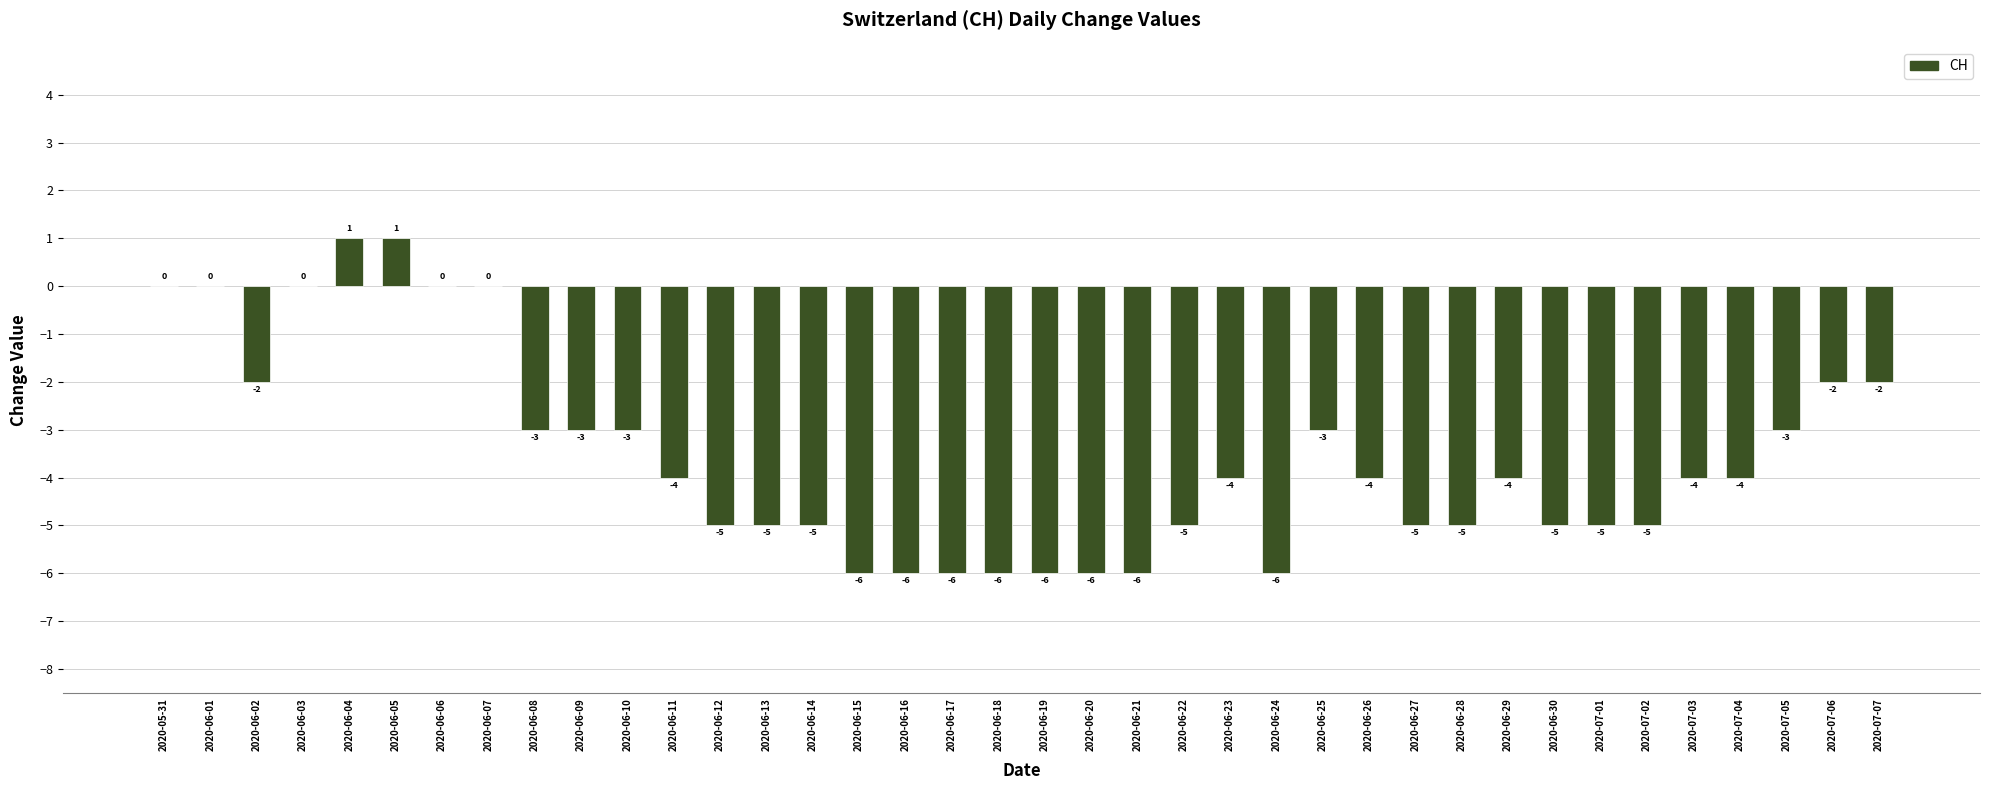

Count the number of data series in this chart.

1